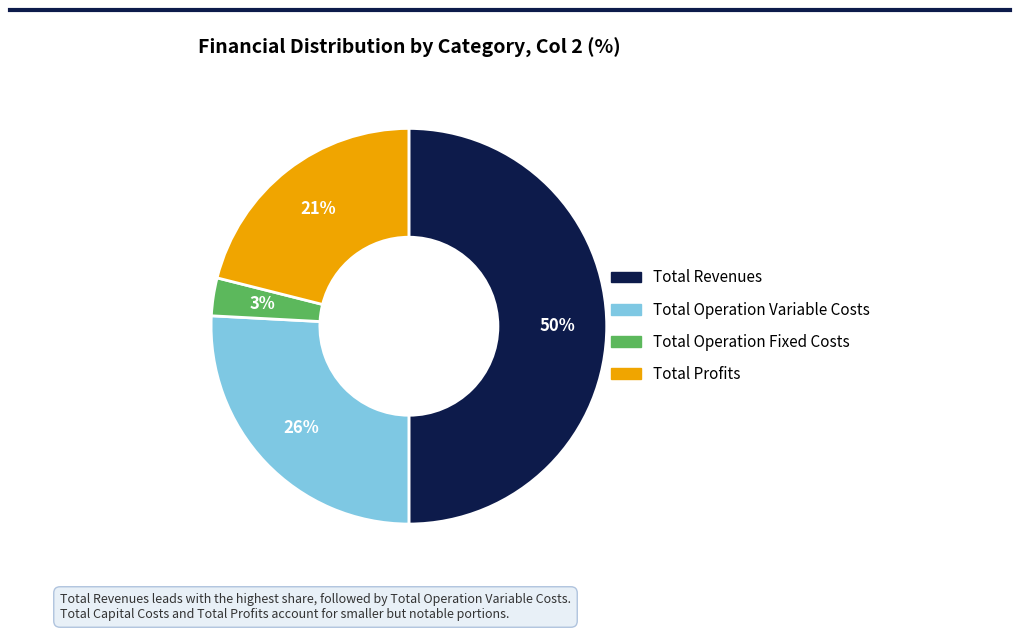

To the nearest percent, what is the average slice percentage?

25%